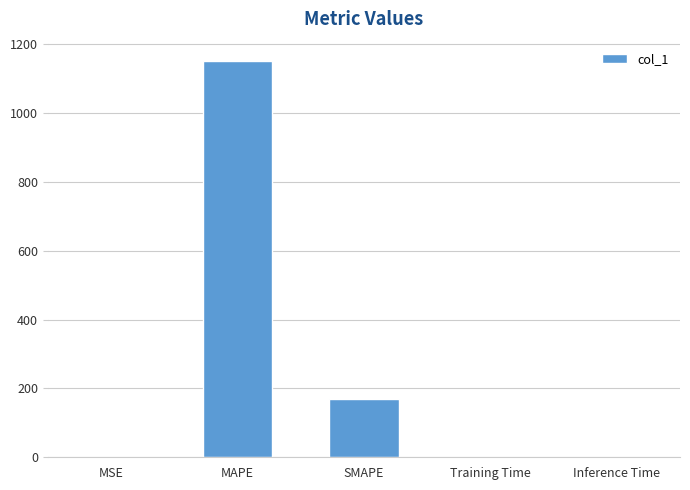

The value at MAPE is 1150.0. True or false?

True